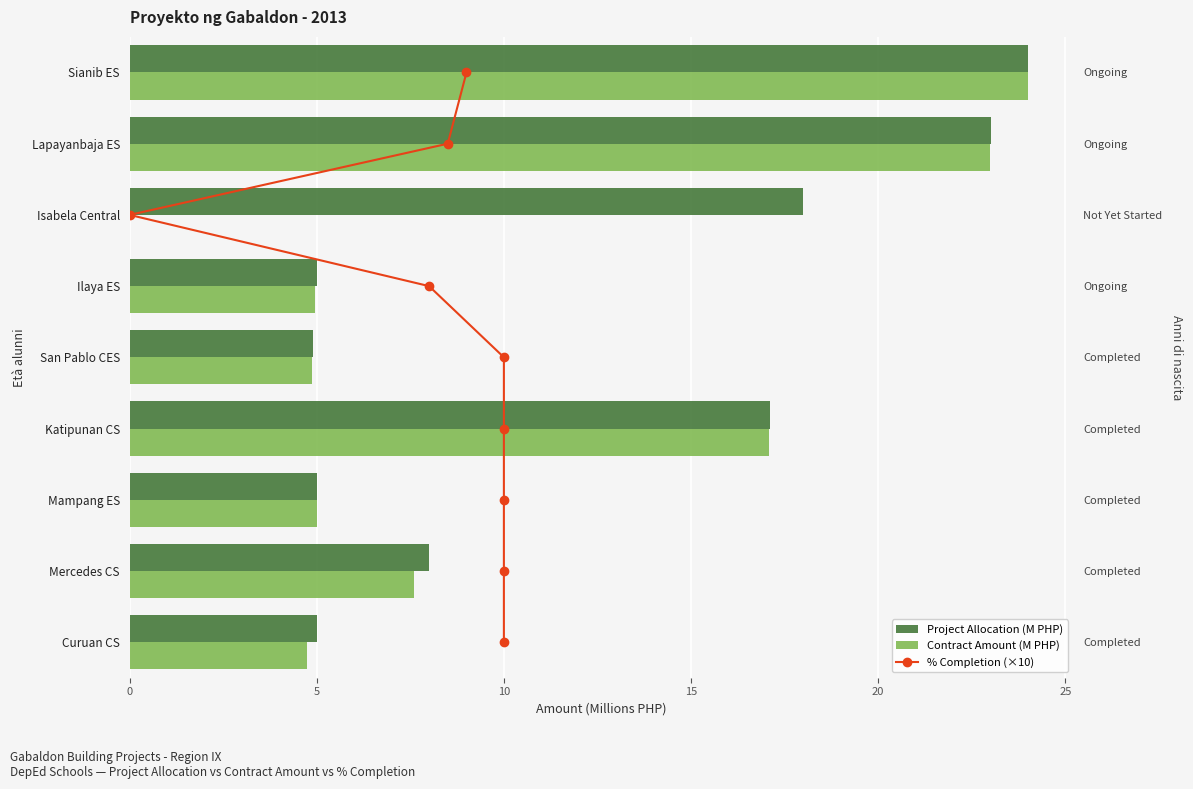

What is the approximate value of % Completion (×10) at 10?

2.0